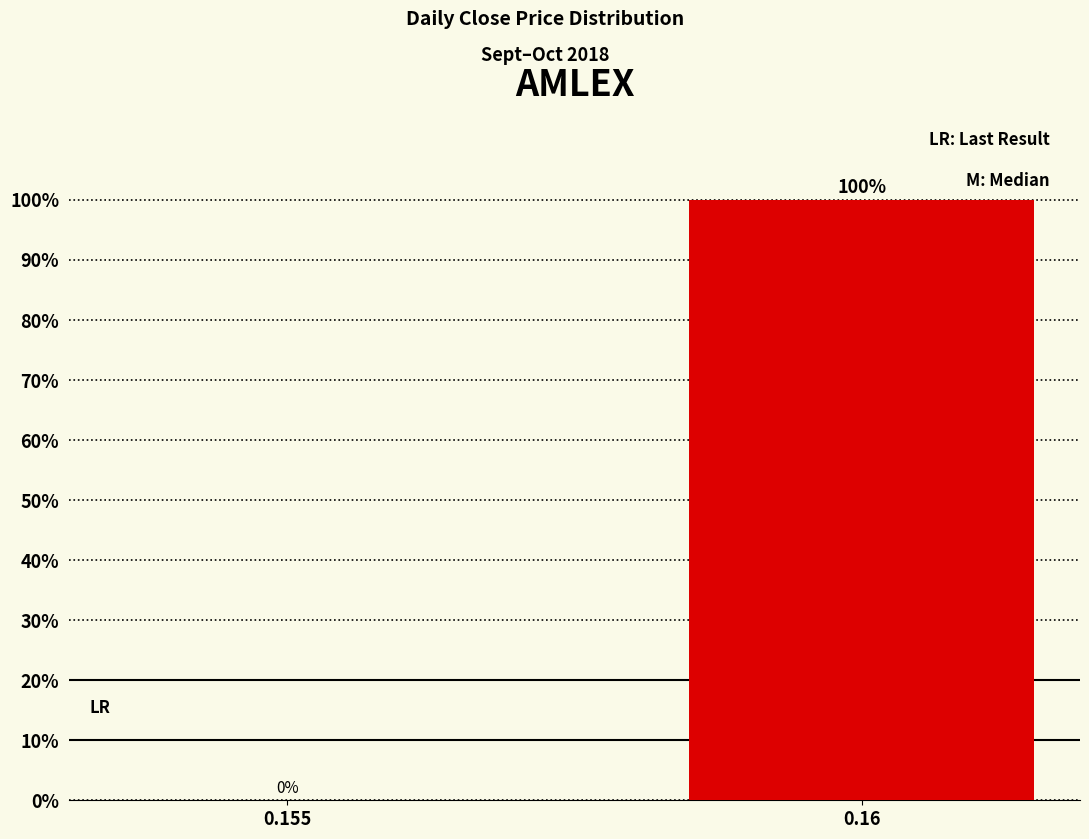

What is the sum of the values at 0.16 and 0.155?

100